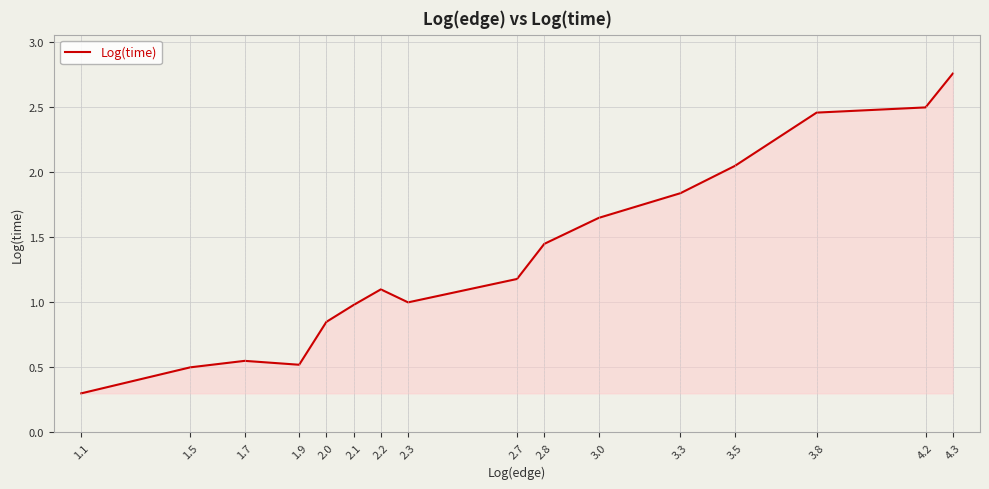

Does the chart have visible grid lines?

Yes